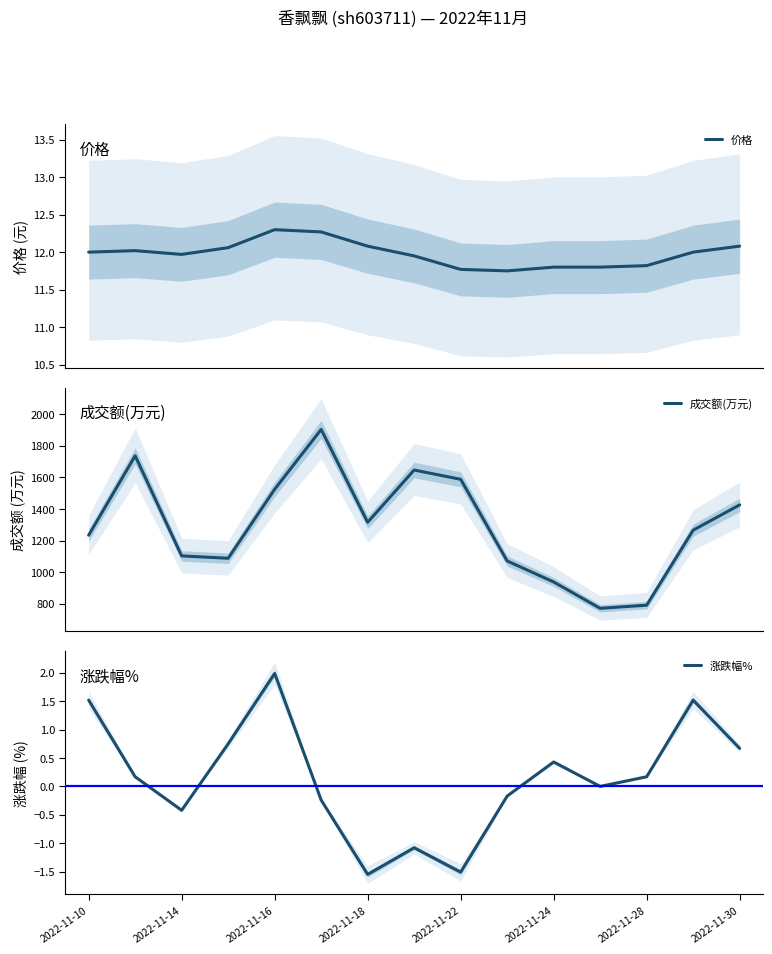

What is the highest value of the 价格 series?

12.3